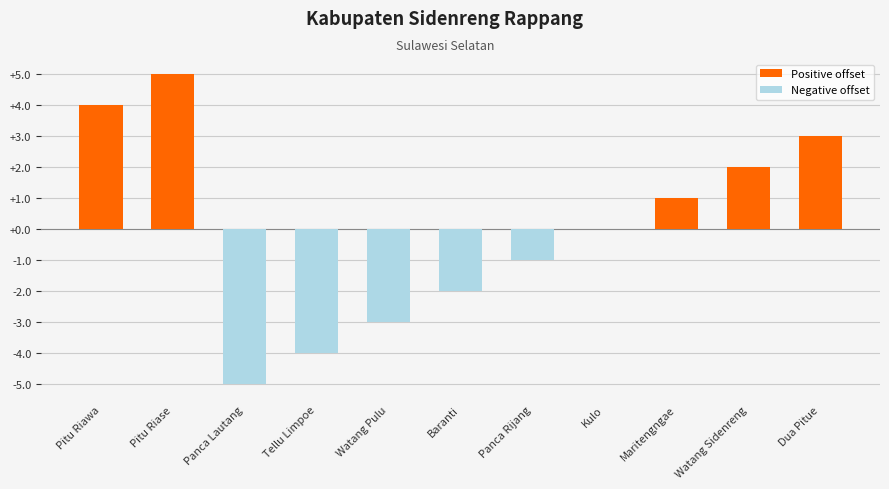

What is the difference between the values at Pitu Riase and Panca Lautang?

10